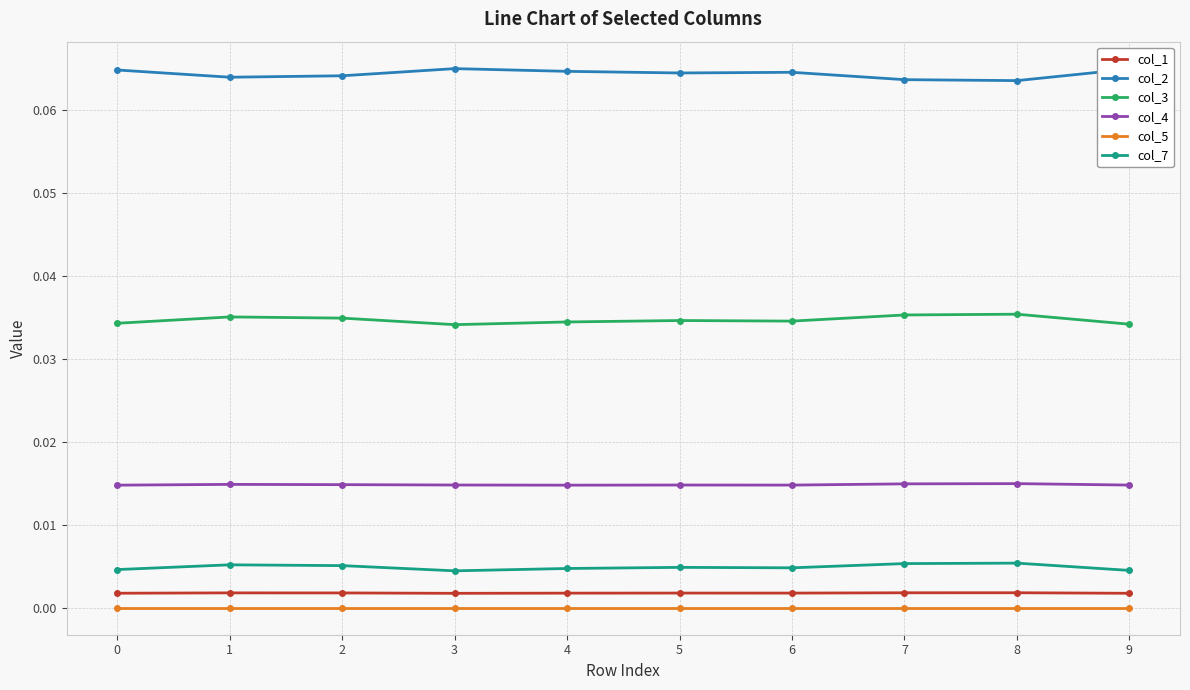

True or false: col_3 and col_5 intersect in this chart.

False